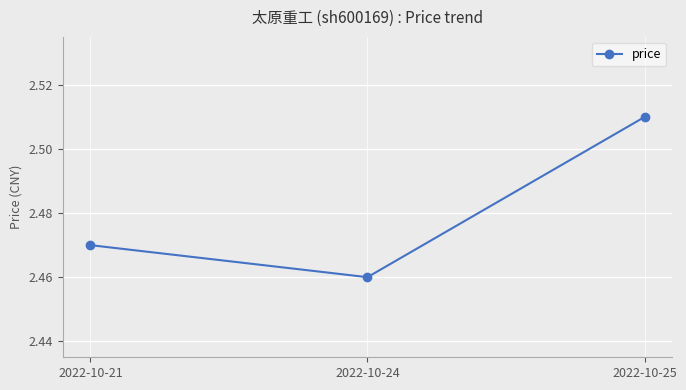

List the labels in order of value, smallest first.

2022-10-24, 2022-10-21, 2022-10-25